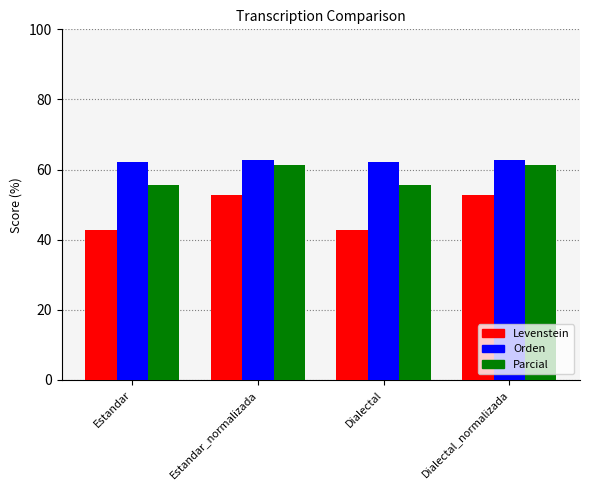

What are all the series names shown in the legend?

Levenstein, Orden, Parcial